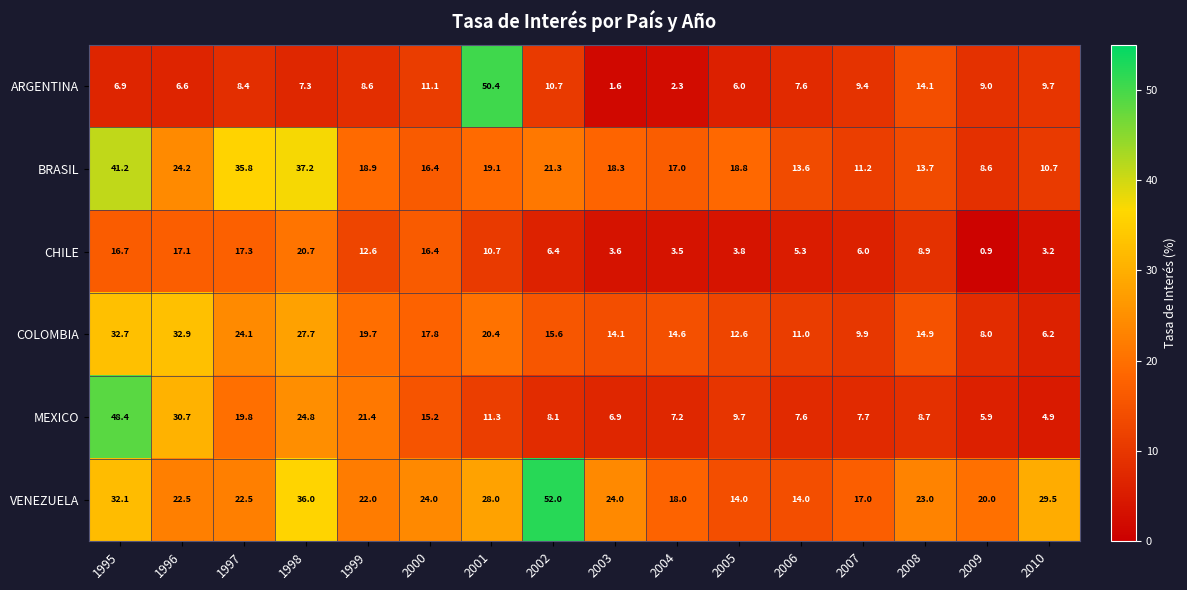

At which category is the sum across all series the highest?

1995